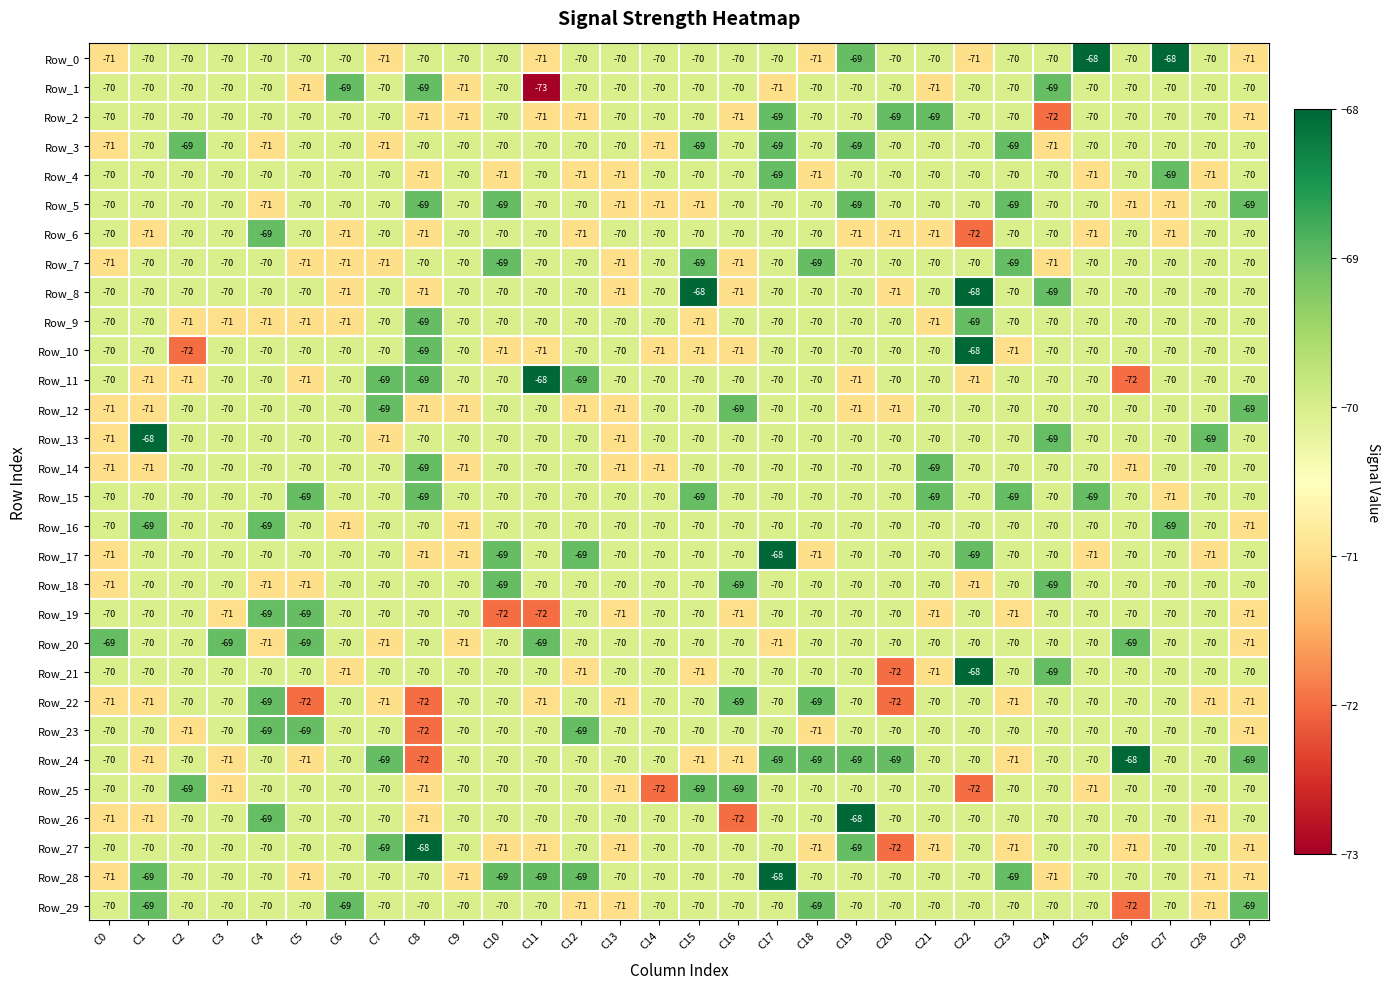

Count the Row_9 values in the range -70 to -69.

23